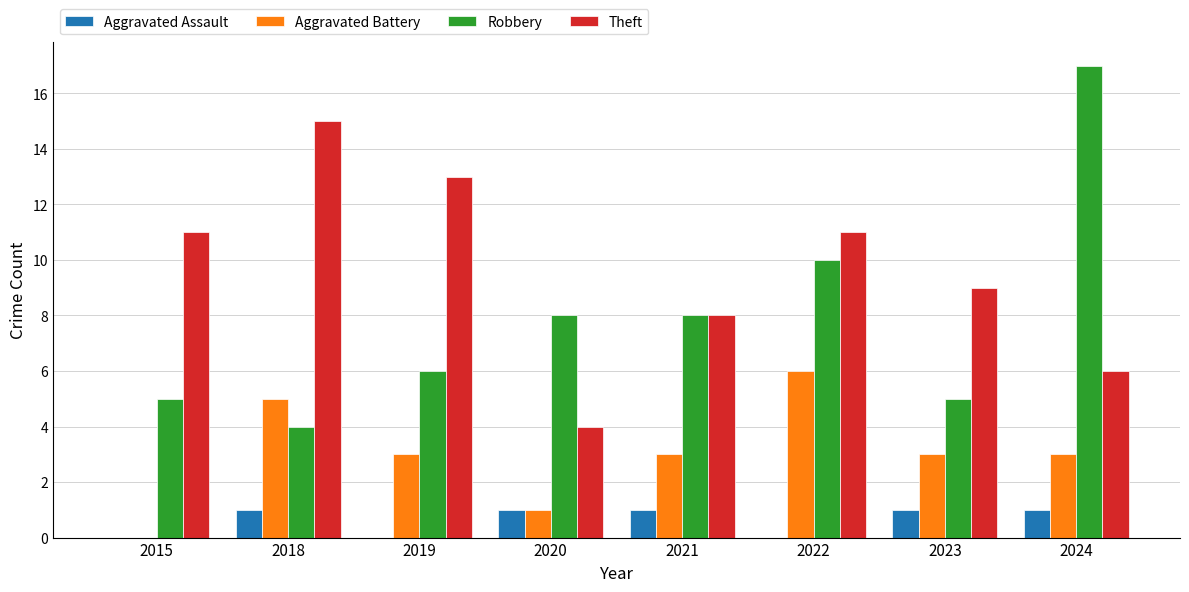

What is the maximum value for Aggravated Battery?

6